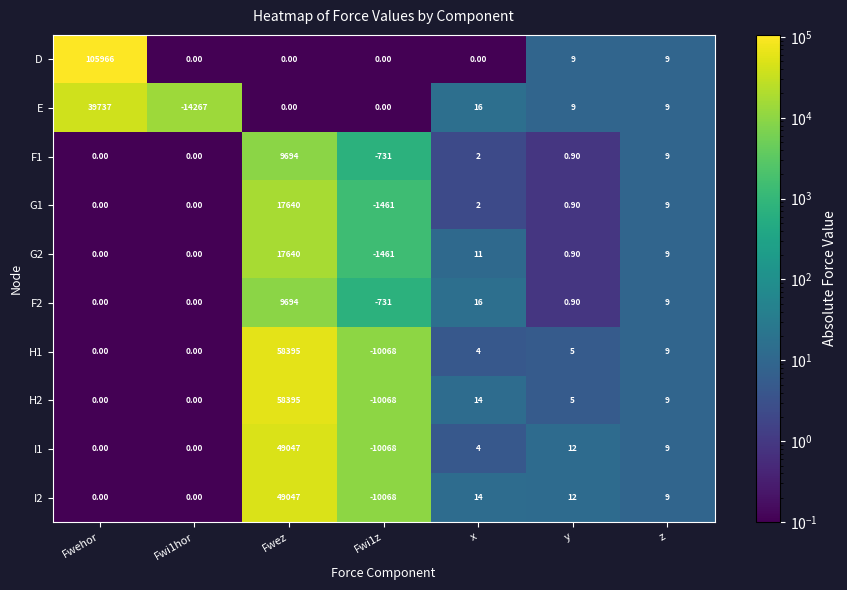

Where is E nearest to the value 12735?

x